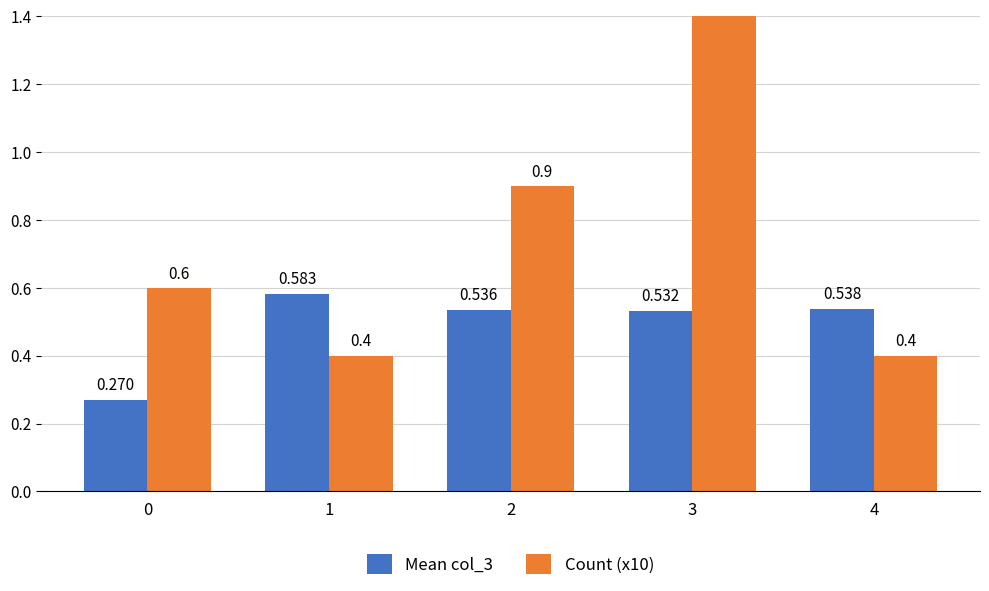

Between 2 and 3, which series saw the biggest shift?

Count (x10)